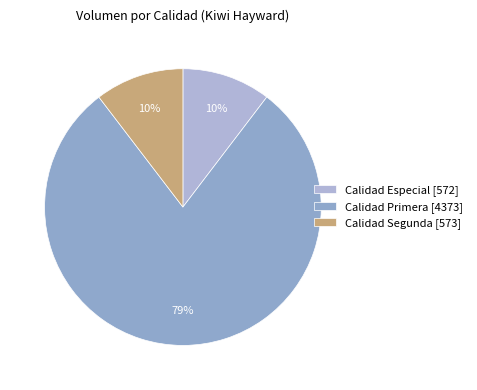

How many segments does this pie chart have?

3